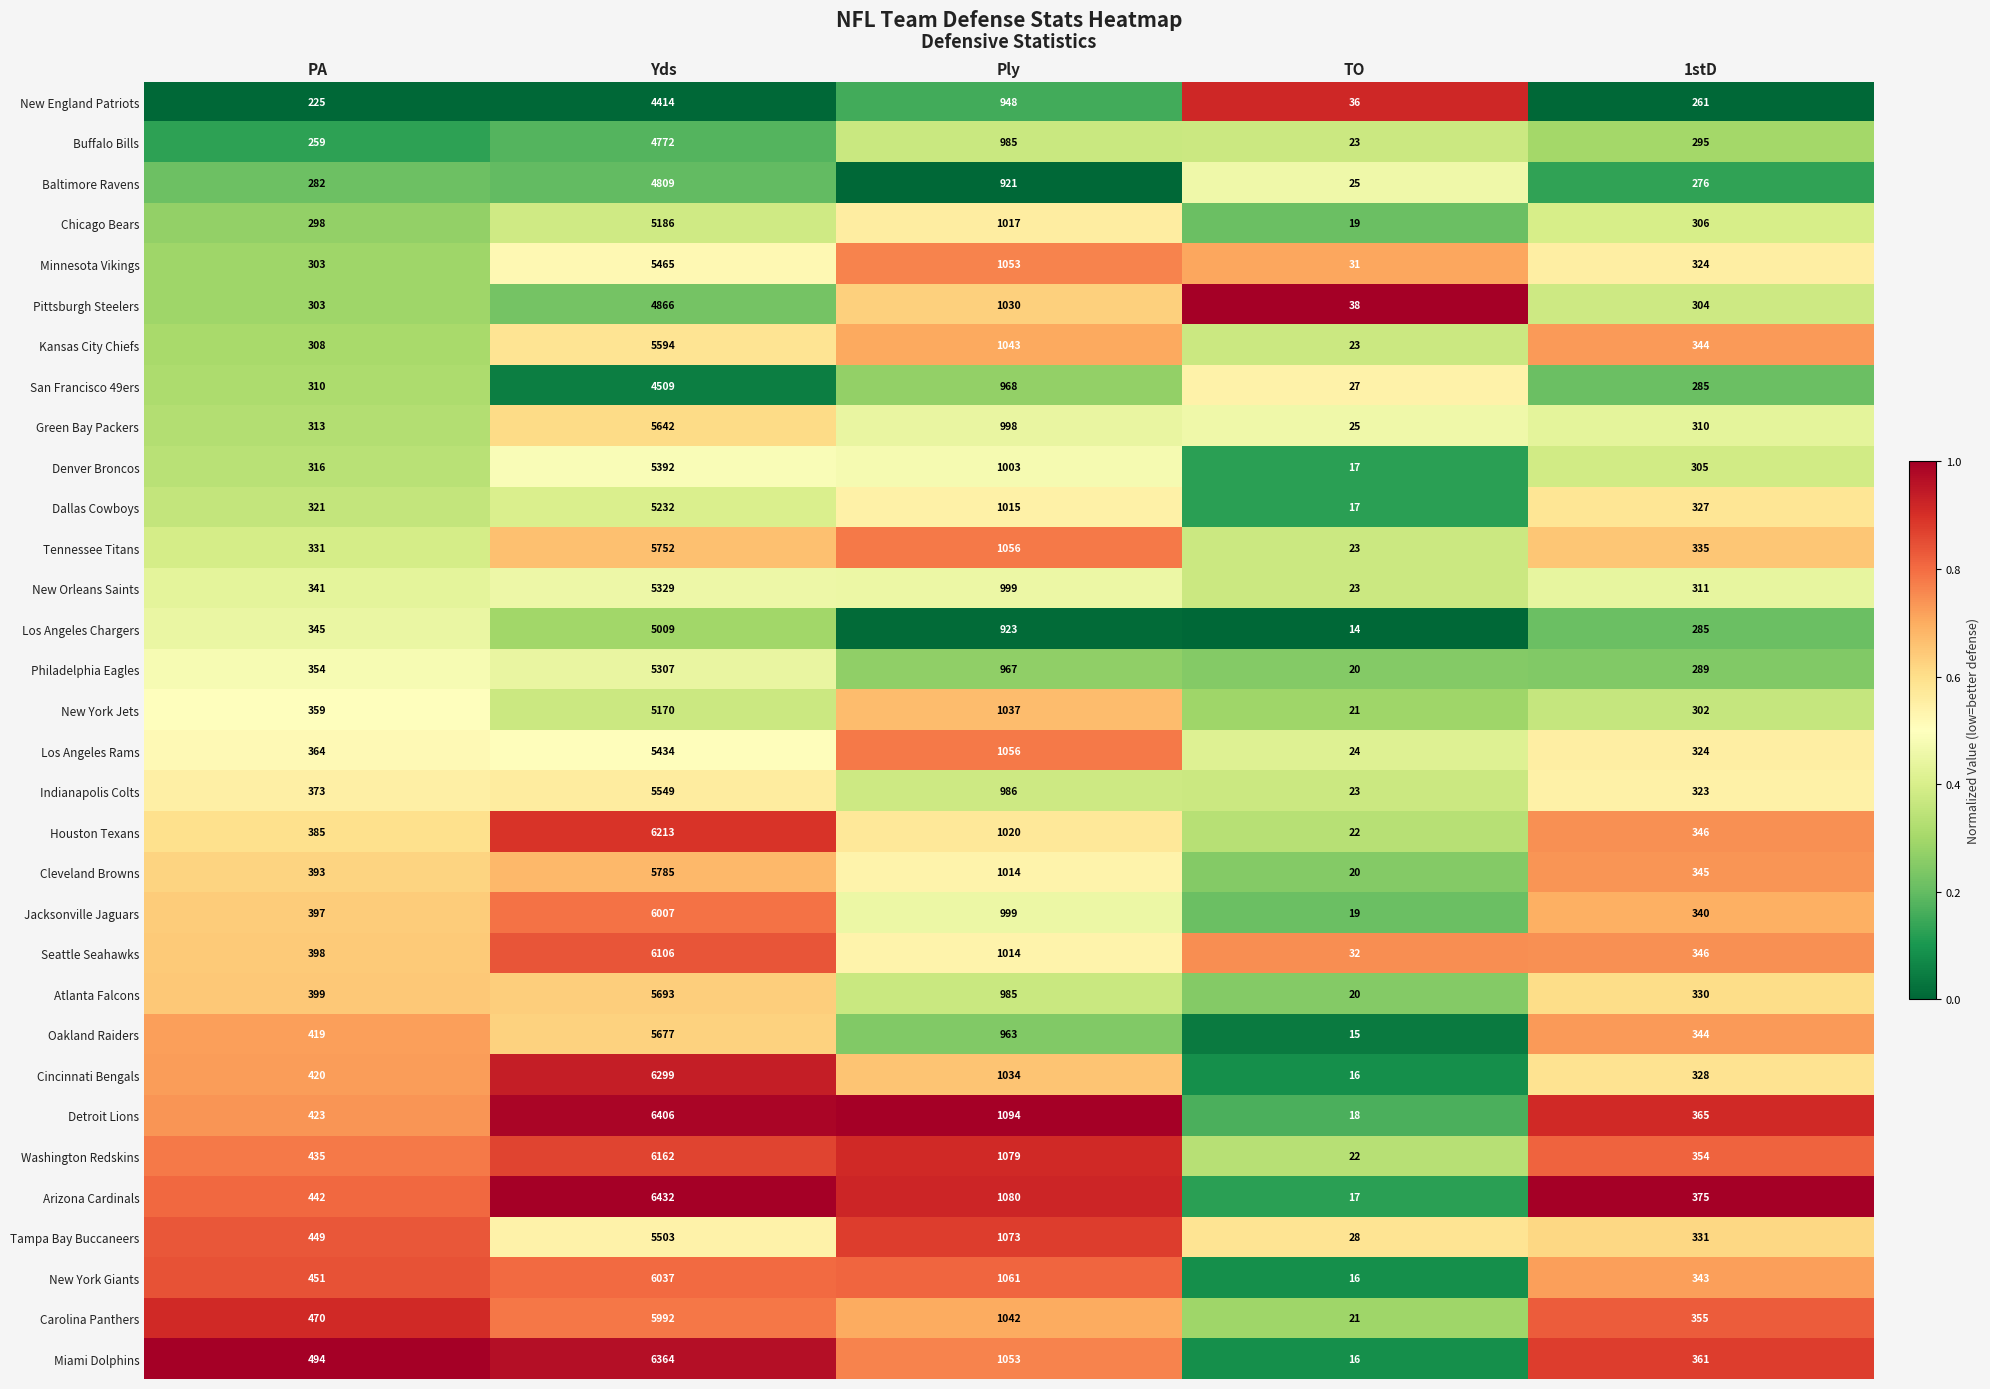

What is the difference between the highest and lowest values at 1stD?

114